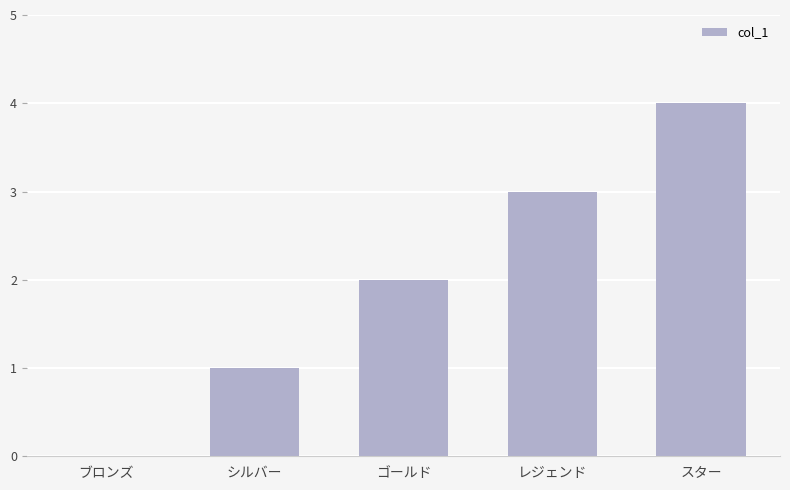

Reading left to right, list all the values displayed in this chart.

ブロンズ=0	シルバー=1	ゴールド=2	レジェンド=3	スター=4